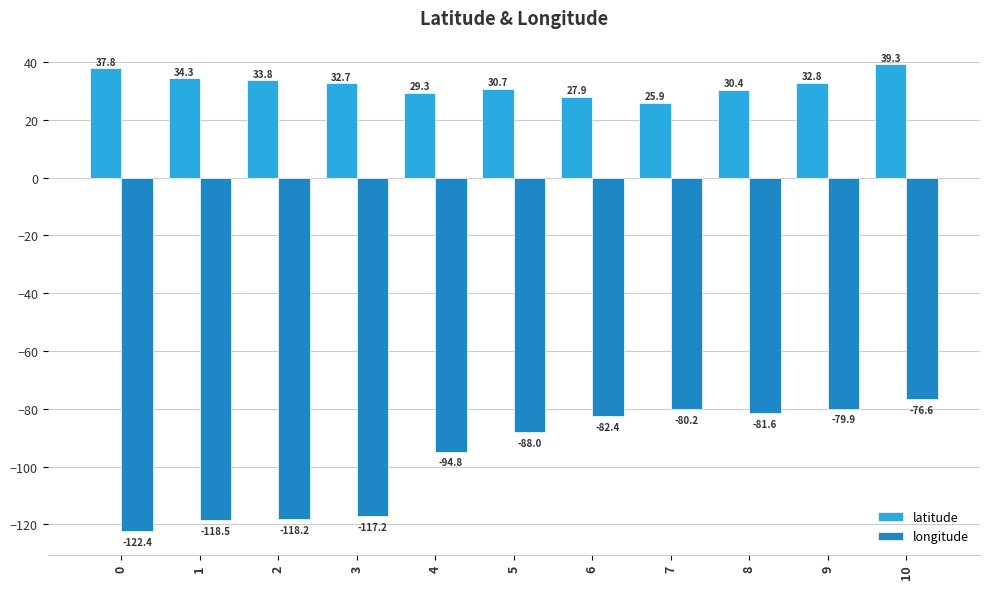

Which series has the largest range (max minus min)?

longitude